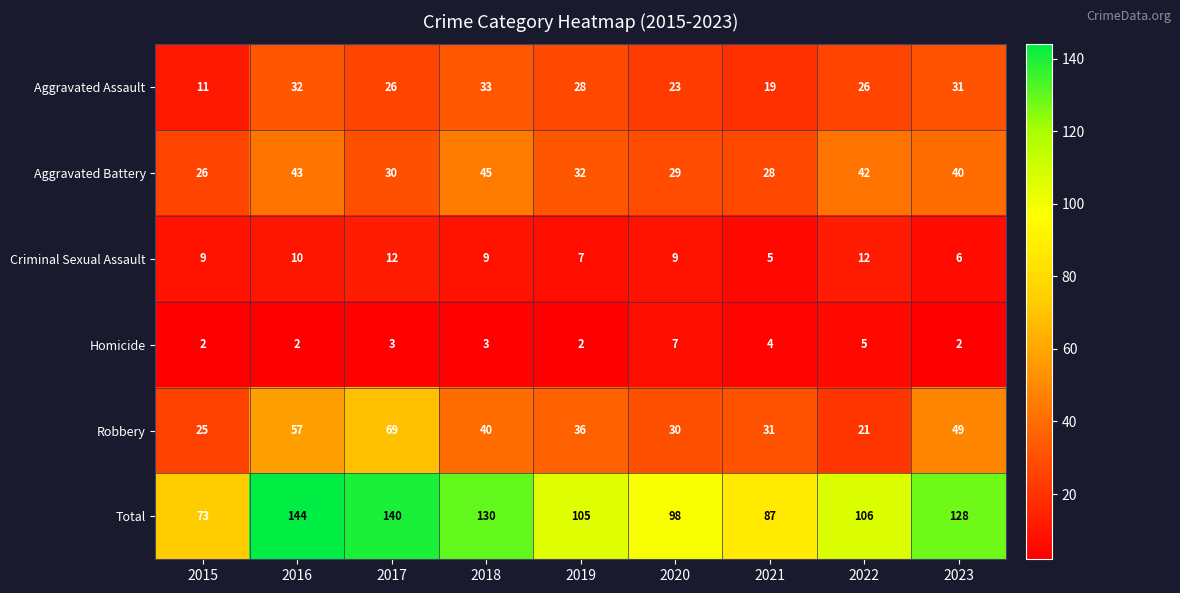

The Criminal Sexual Assault series shows 10 at 2016. True or false?

True